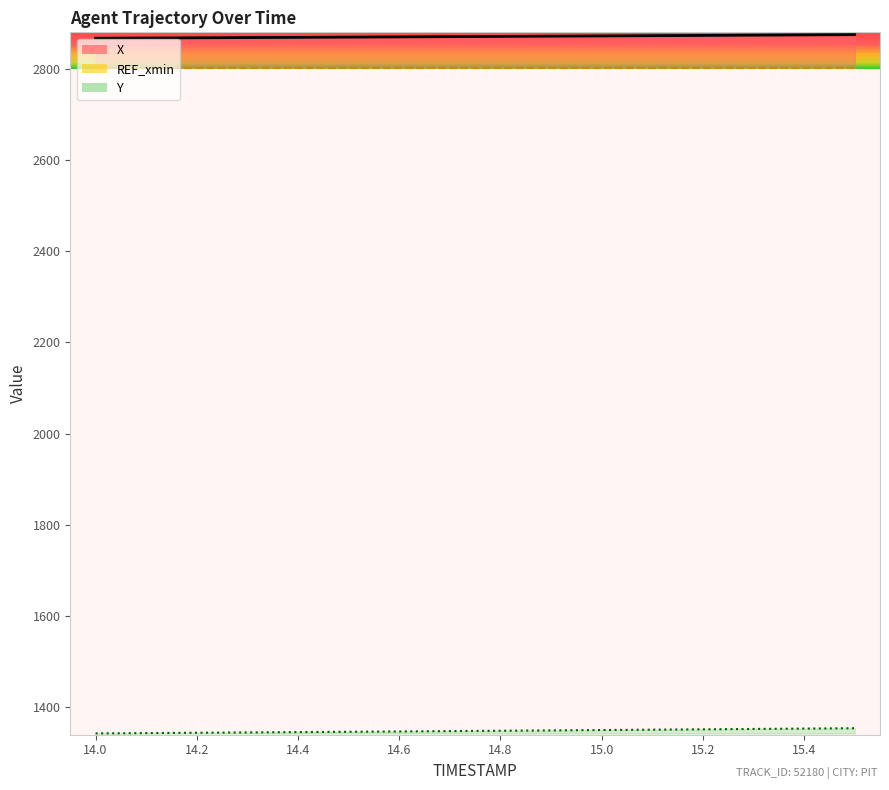

What is the label of the 4th point from the left?

14.4